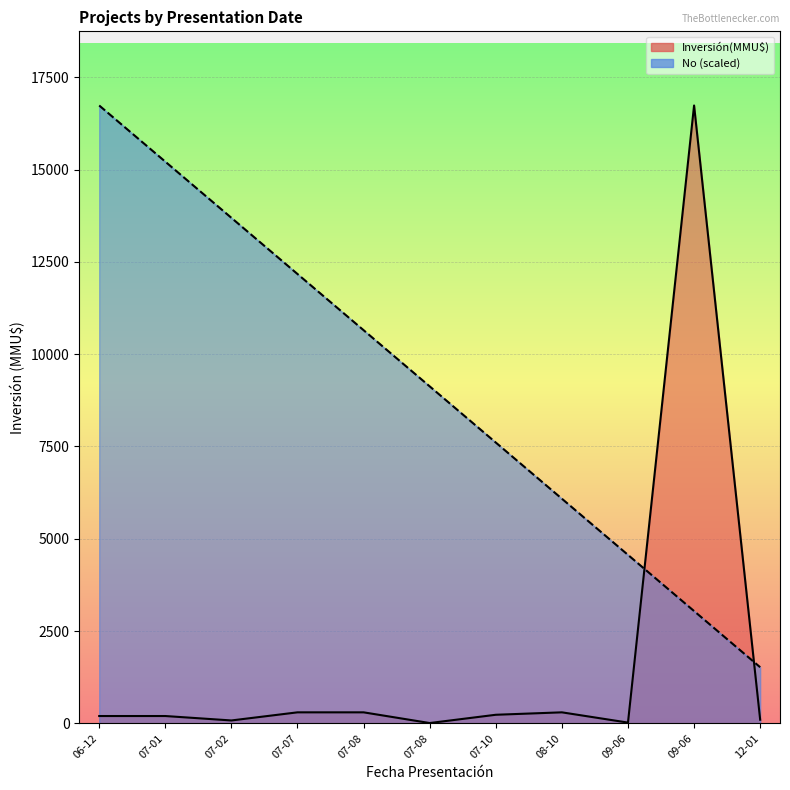

Reading left to right, extract all data points from this chart.

No: 16736.0	15214.5	13693.1	12171.6	10650.2	9128.7	7607.3	6085.8	4564.4	3042.9	1521.5
Inversion(MMU$): 200.0	200.0	80.0	300.0	300.0	10.0	234.0	300.0	22.0	16736.0	100.0